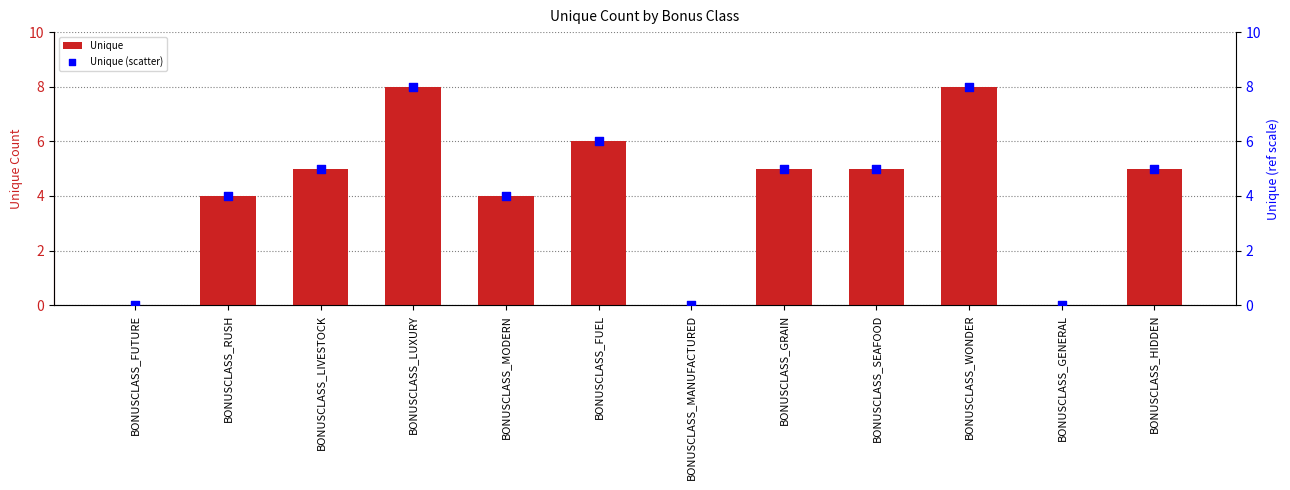

Which series reaches the minimum Y coordinate?

Unique